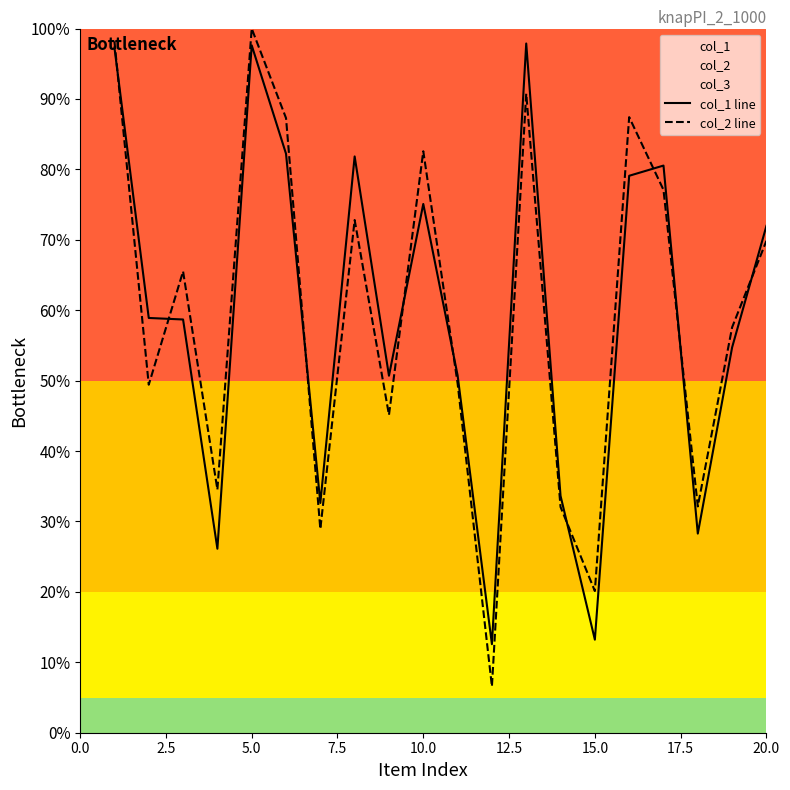

Which series ends up on top after the final intersection of col_2 line and col_1 line?

col_1 line